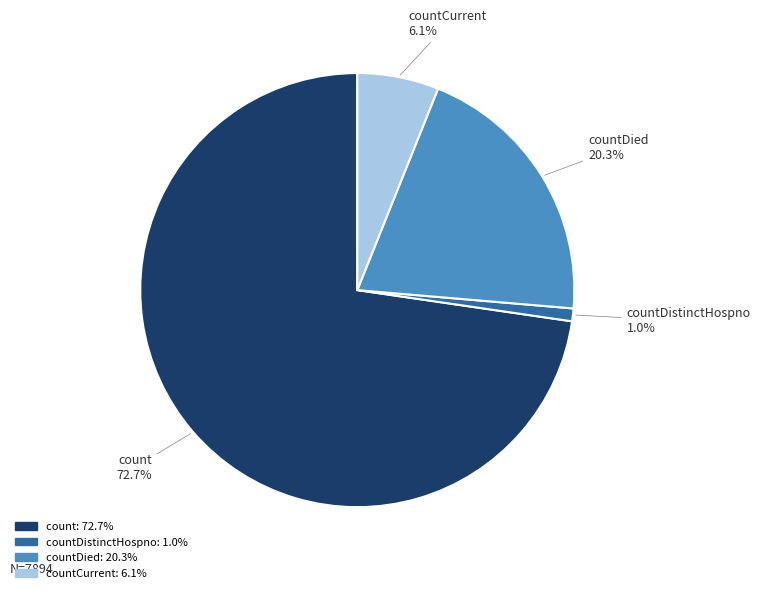

Count the number of slices in the pie.

4